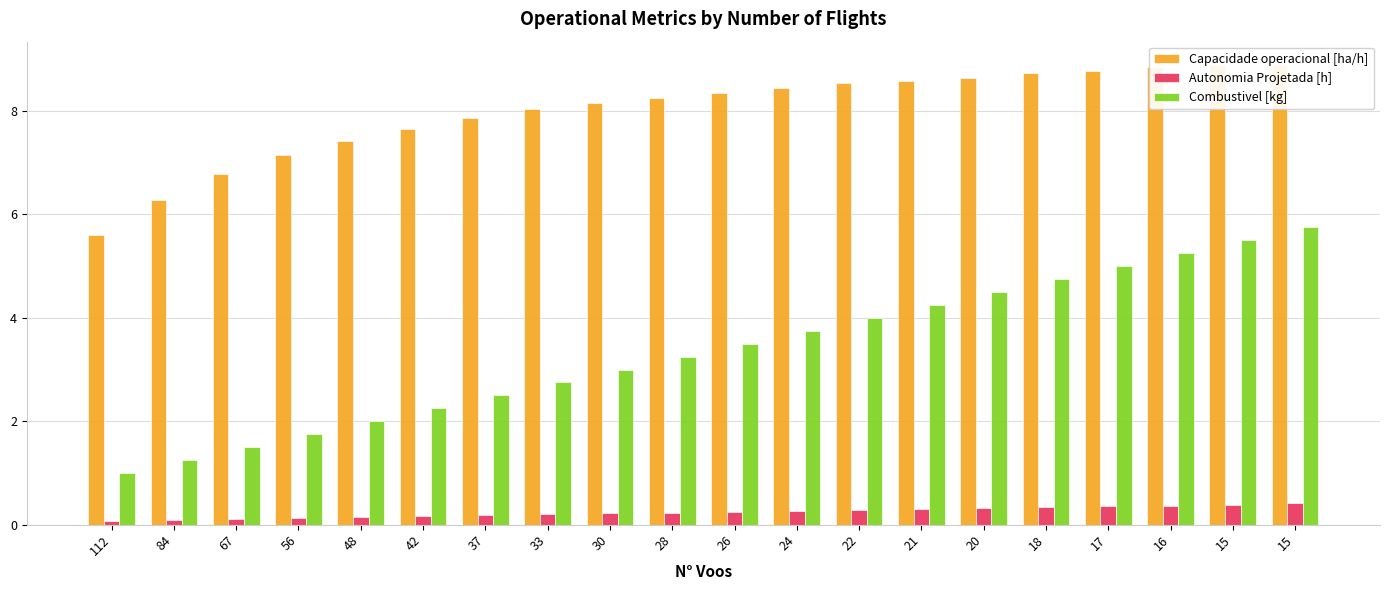

Is the value of Autonomia Projetada [h] at 37 greater than the value of Capacidade operacional [ha/h] at 67?

No